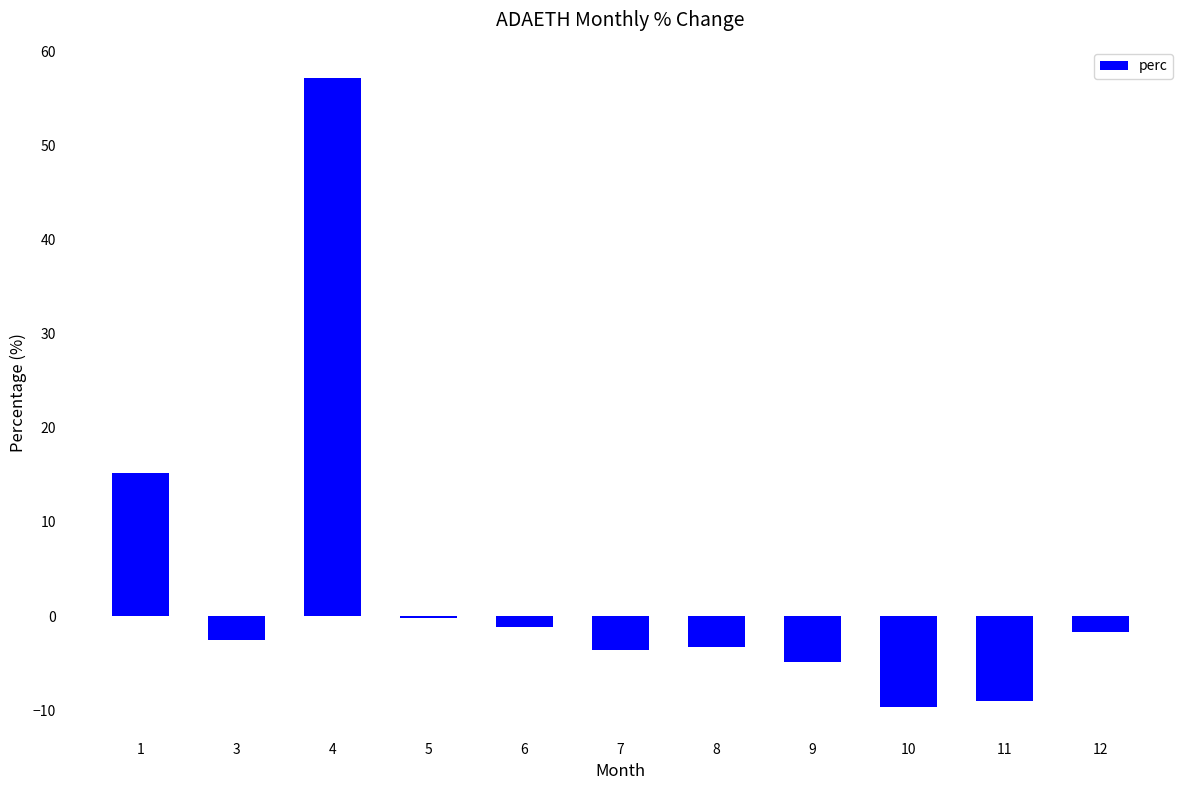

Is it true that the value at 7 is -3.6?

True